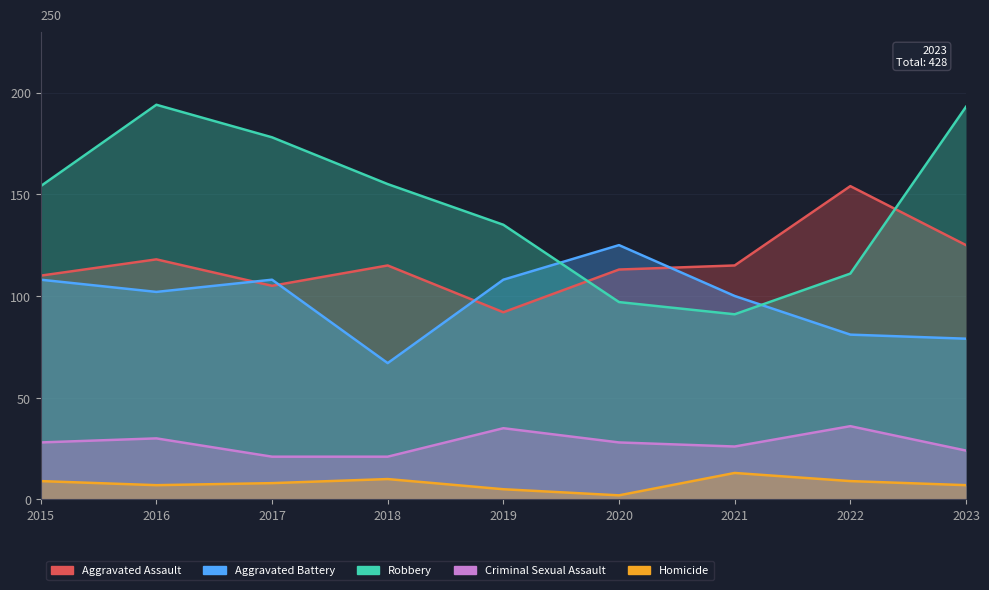

True or false: Criminal Sexual Assault has more than 1 points higher than both neighbors.

True